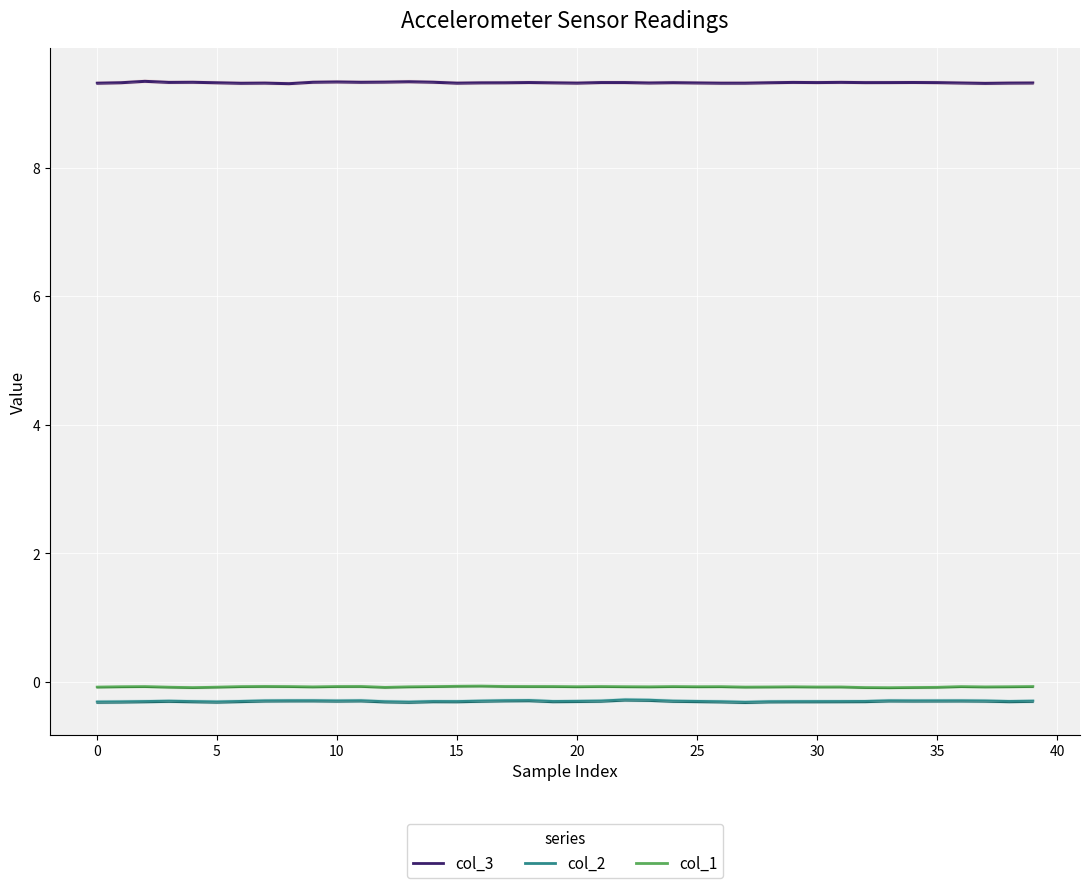

The col_3 series shows 9.3 at 35. True or false?

True